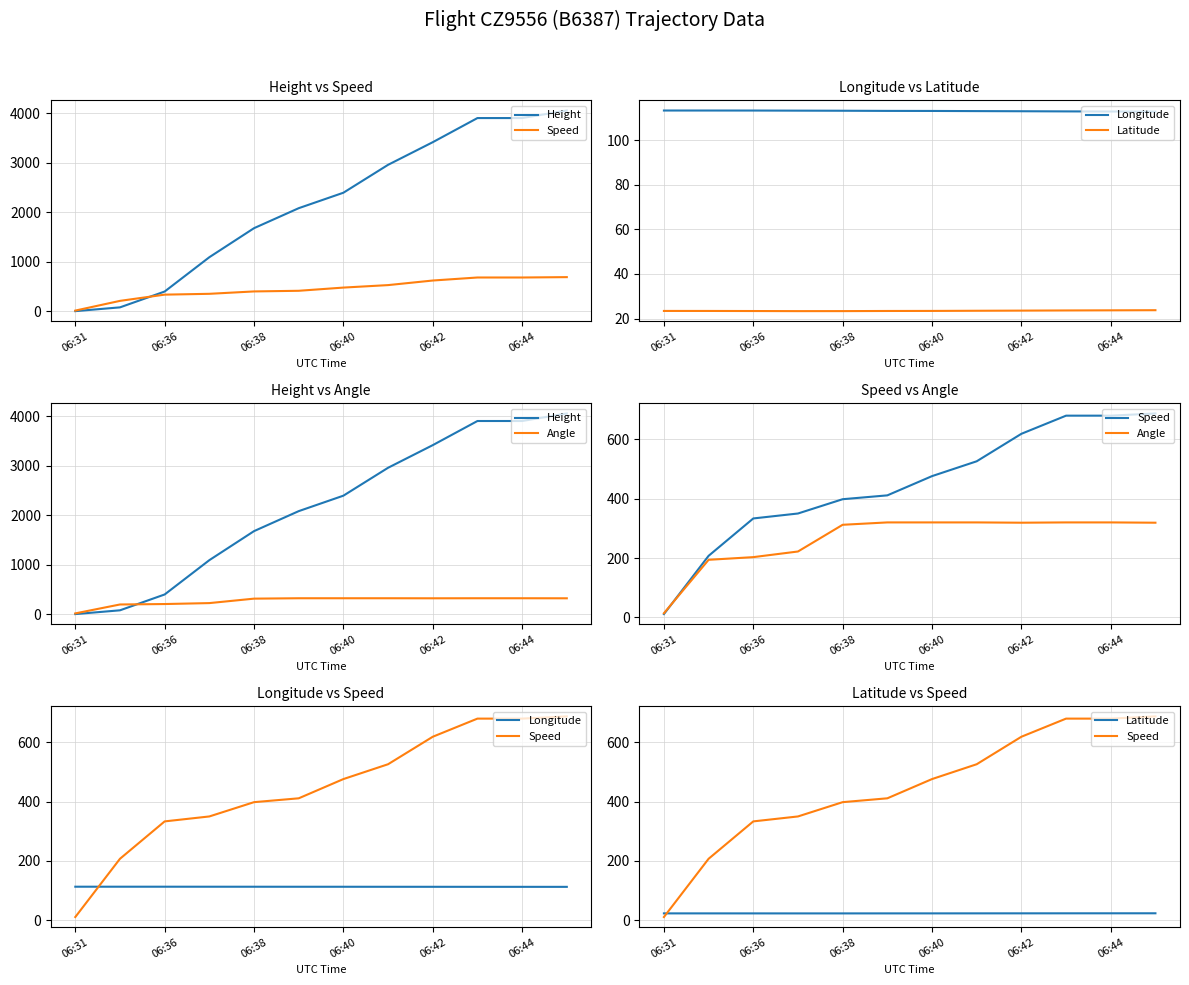

What is the average value of the Height series?

2161.5